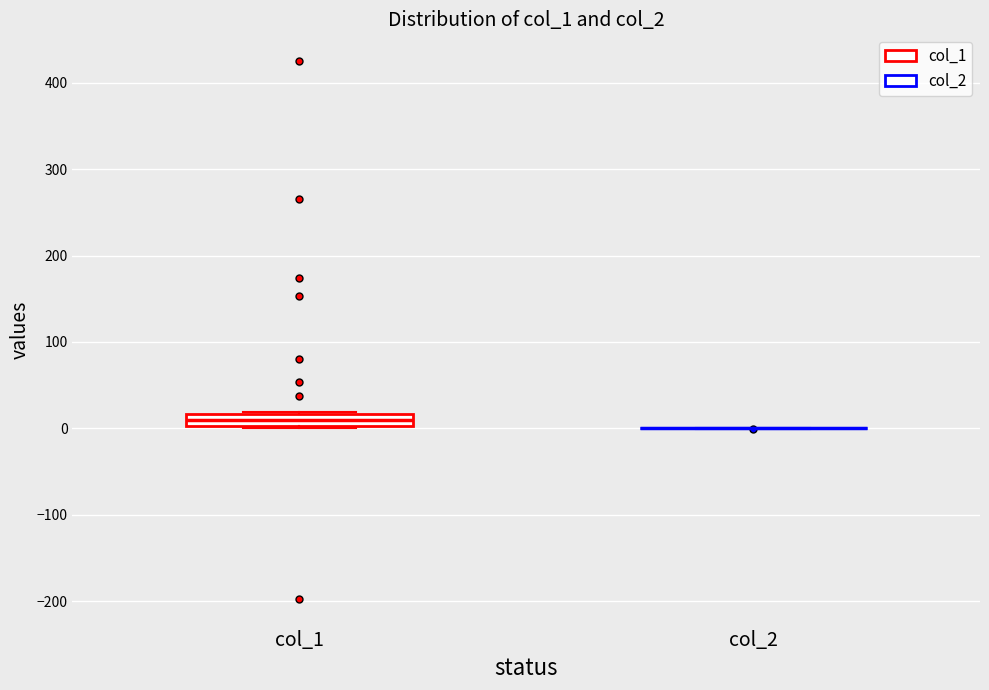

Which box is the tallest, from its lower edge to its upper edge?

col_1